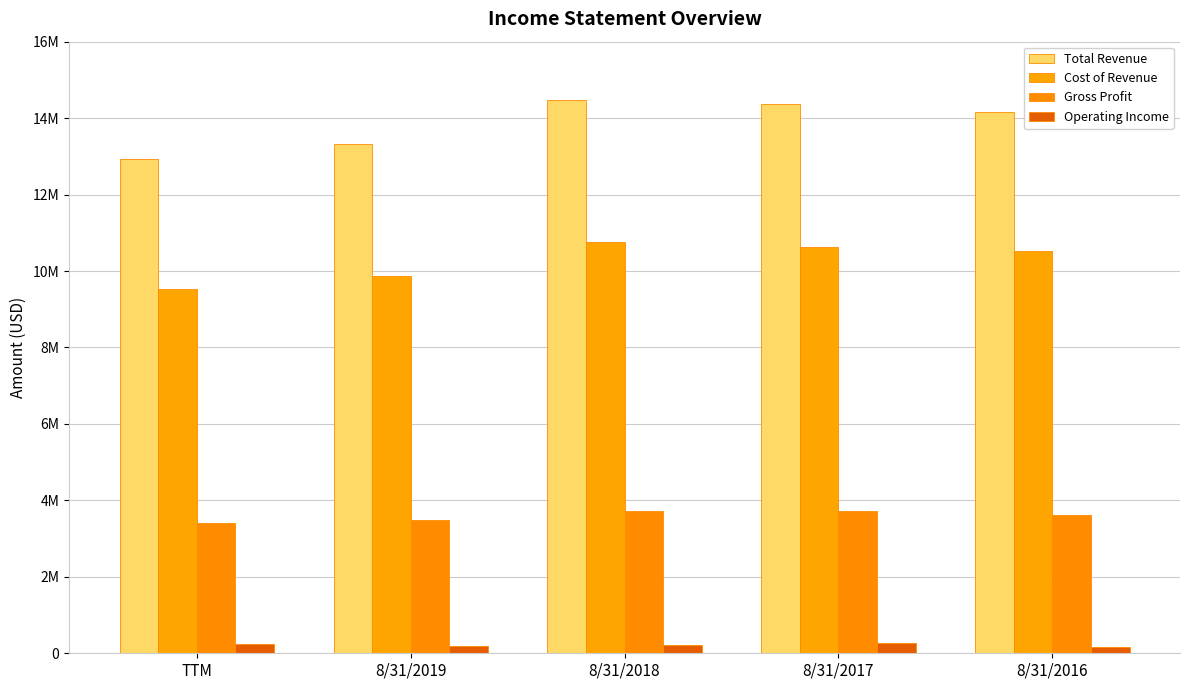

Reading right to left, transcribe all the data shown in this chart.

Total Revenue: 8/31/2016=14152130	8/31/2017=14359592	8/31/2018=14484385	8/31/2019=13333645	TTM=12931266
Cost of Revenue: 8/31/2016=10528168	8/31/2017=10624677	8/31/2018=10759622	8/31/2019=9857632	TTM=9534880
Gross Profit: 8/31/2016=3623961	8/31/2017=3734914	8/31/2018=3724763	8/31/2019=3476013	TTM=3396386
Operating Income: 8/31/2016=156705	8/31/2017=262230	8/31/2018=212330	8/31/2019=181966	TTM=249370